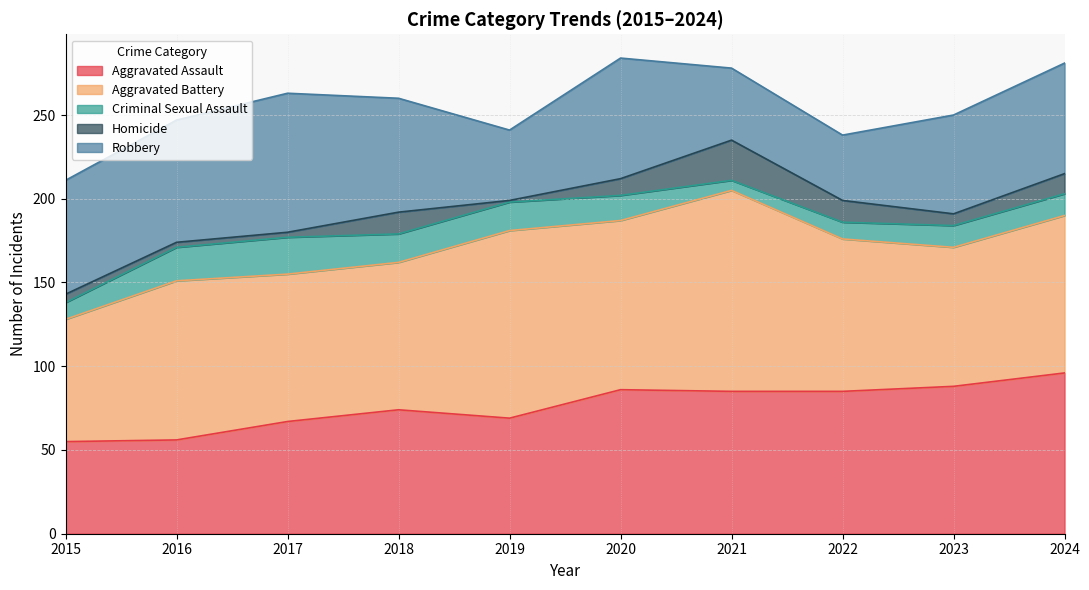

At which category does Criminal Sexual Assault reach its first local peak?

2017